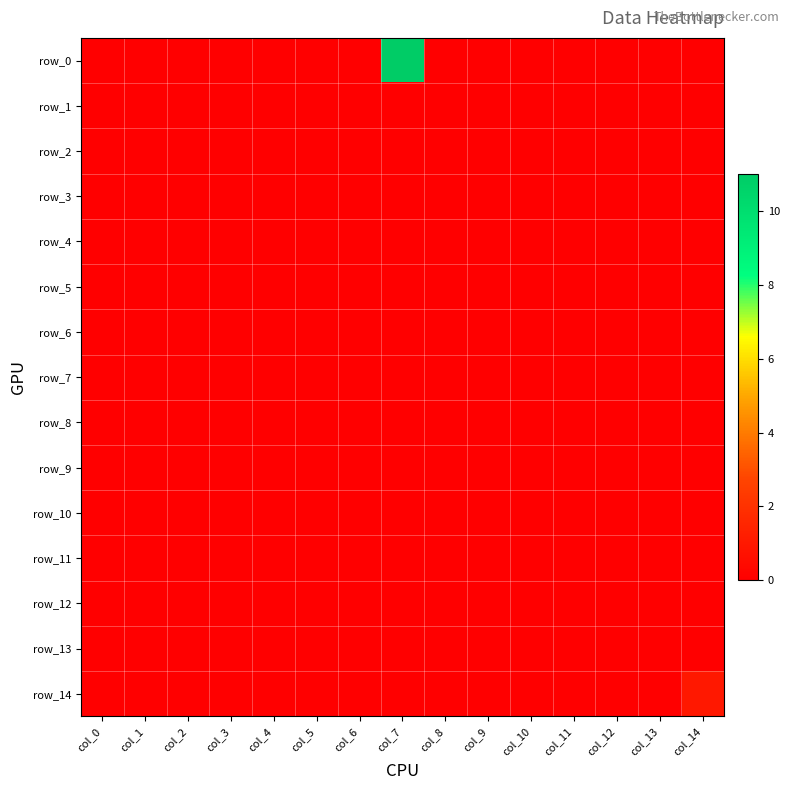

Is the value of row_11 at col_0 greater than the value of row_13 at col_0?

No